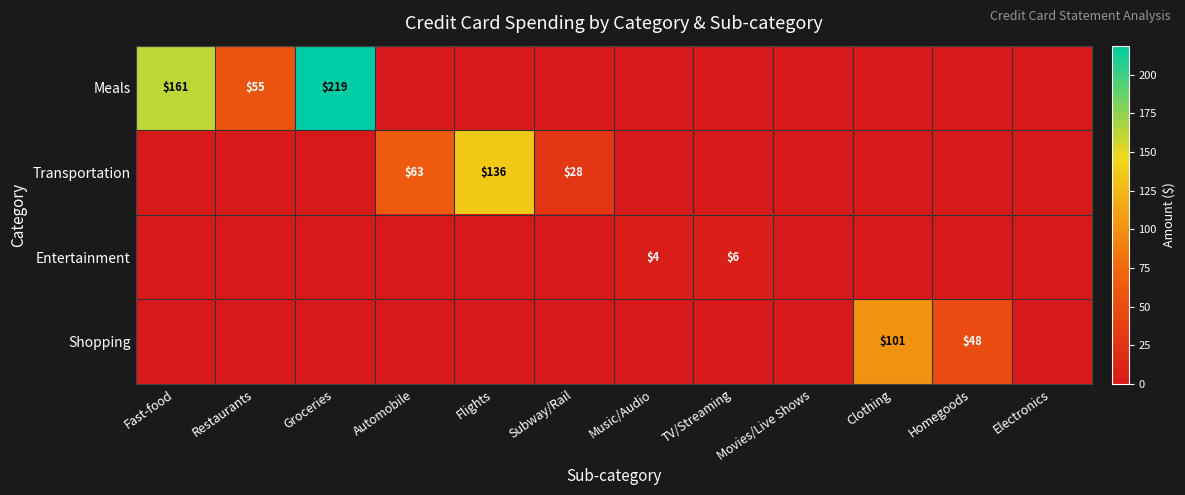

The Shopping series shows 101 at Clothing. True or false?

True